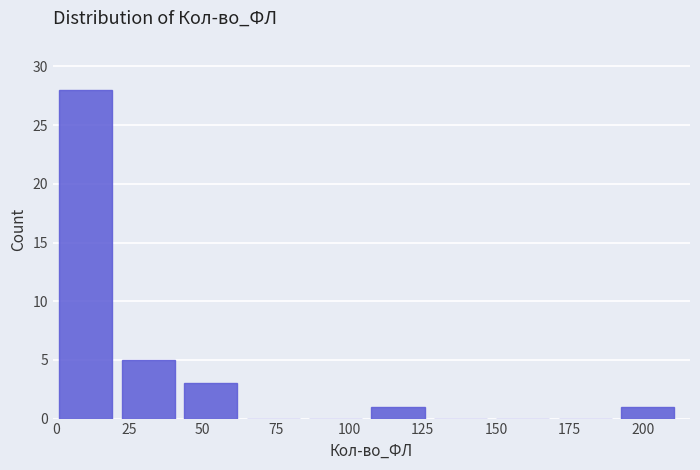

Reading left to right, list every bar in this chart as the range it spans on the x-axis followed by its height. Neither the bar edges nor the heights are printed on the chart, so give them approximately, as read against the axes.

0 to 20: 28
20 to 45: 5
45 to 65: 3
65 to 85: 0
85 to 110: 0
110 to 130: 1
130 to 150: 0
150 to 170: 0
170 to 195: 0
195 to 215: 1